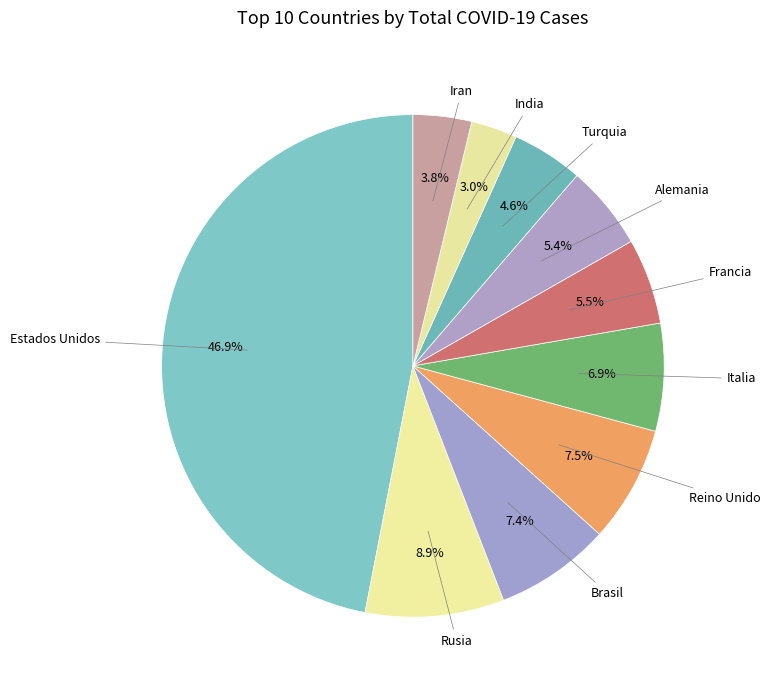

Count the number of slices in the pie.

10